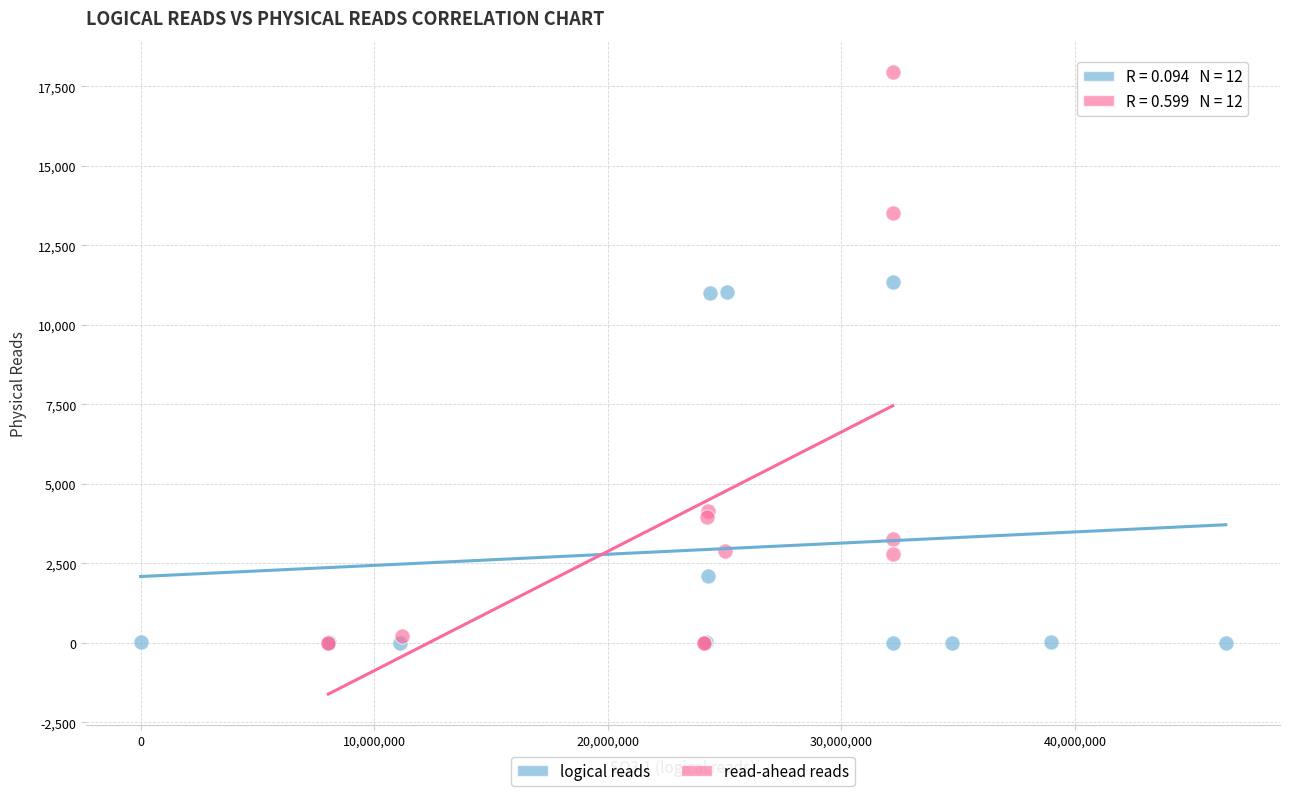

Which series reaches the maximum Y coordinate?

read-ahead reads